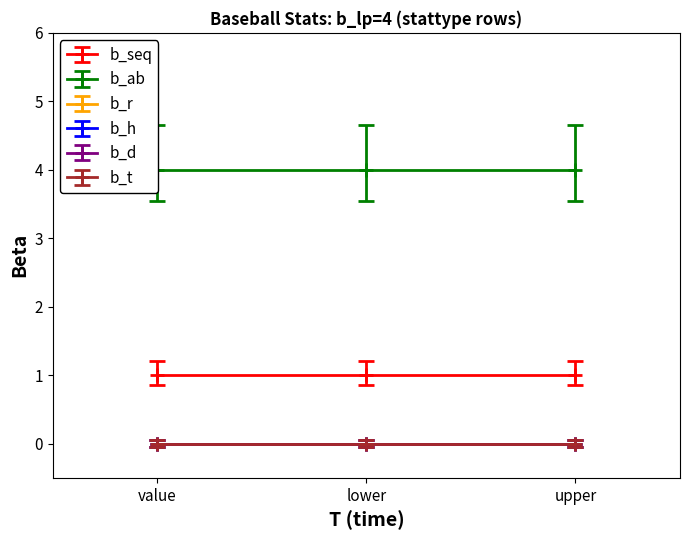

Between lower and upper, which series saw the biggest shift?

b_seq